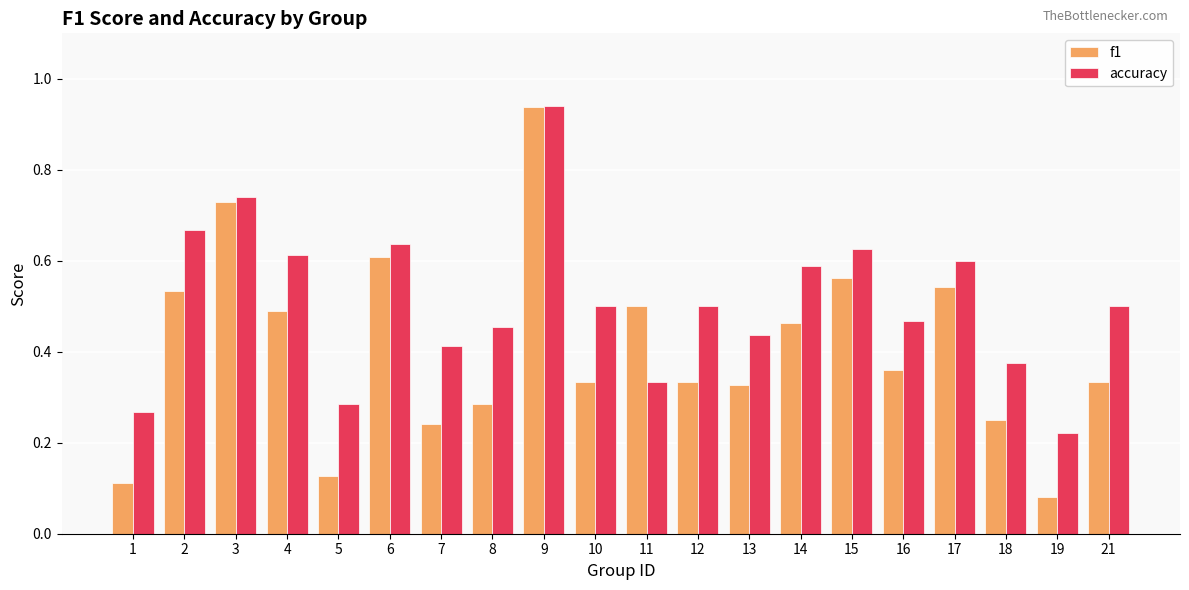

Is it true that f1 equals 0.5 at 16?

False